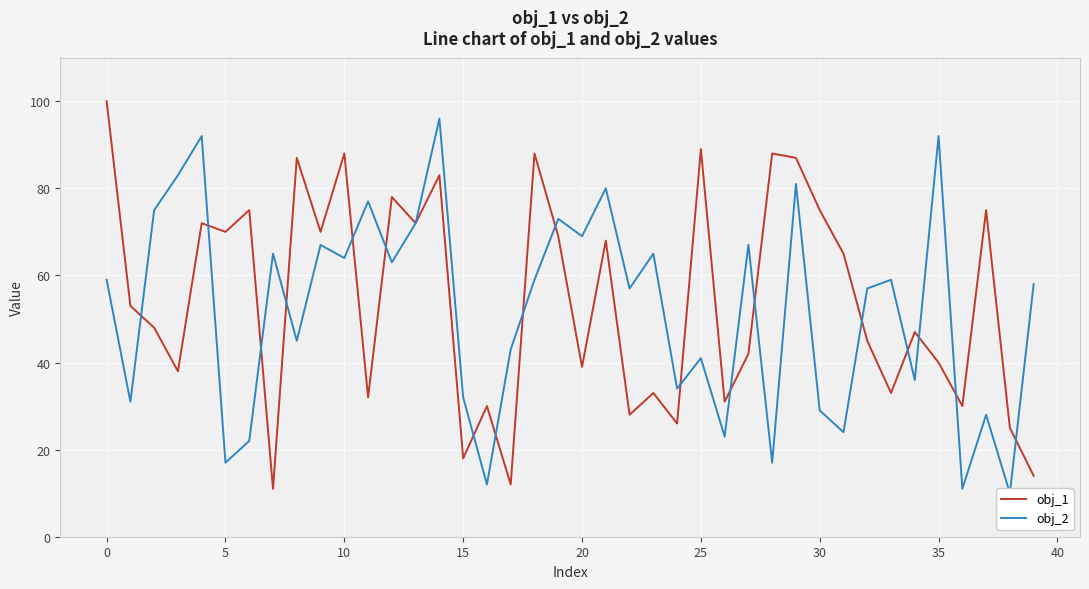

What is the maximum value for obj_1?

100